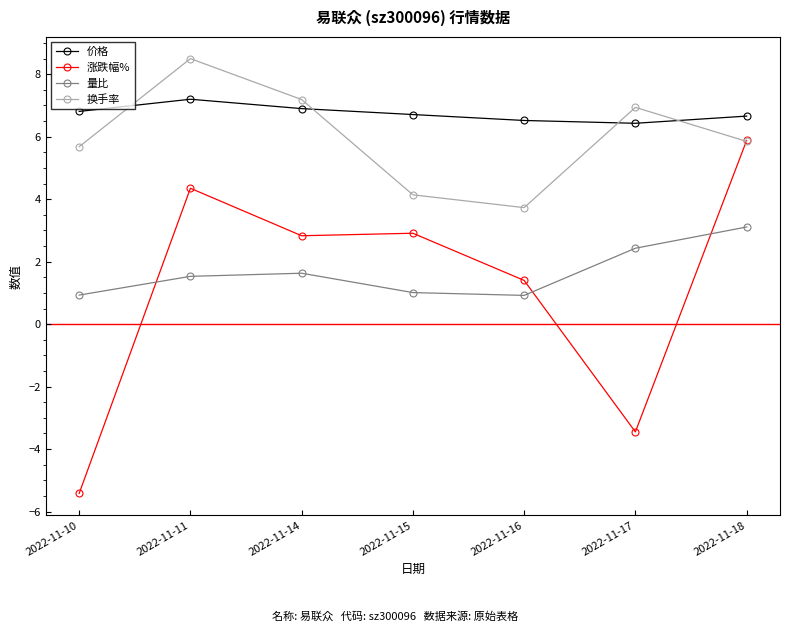

What is the minimum value shown in the chart?

-5.4